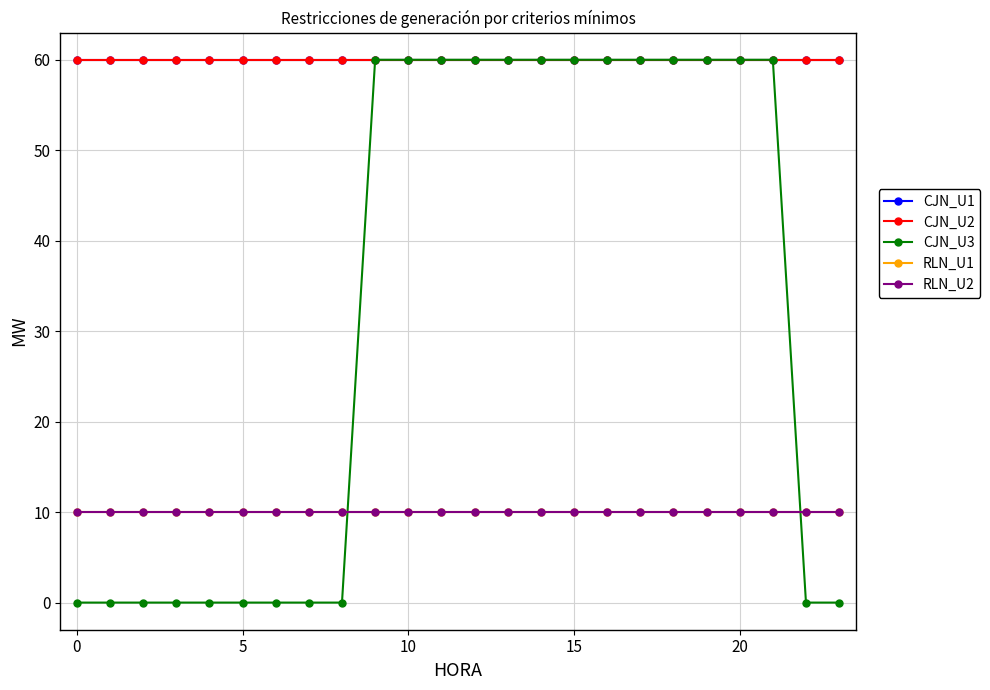

Is this an area chart (filled region under the line)?

No